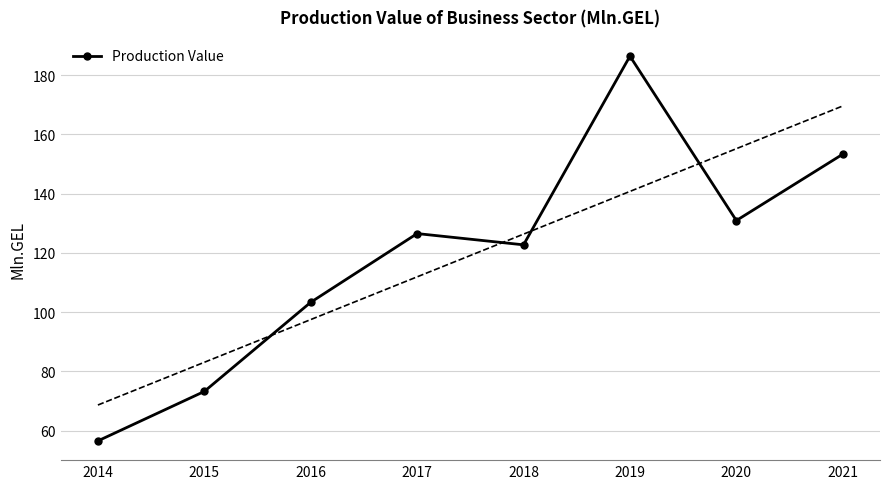

Between 2020 and 2018, which is larger?

2020